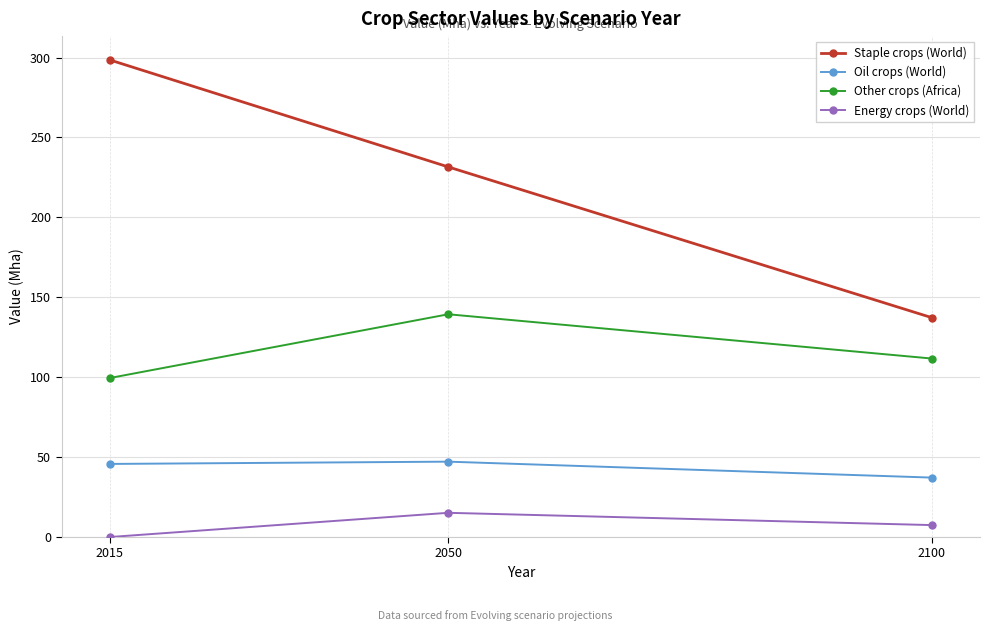

Rank the series by their maximum value, from lowest to highest.

Energy crops (World), Oil crops (World), Other crops (Africa), Staple crops (World)